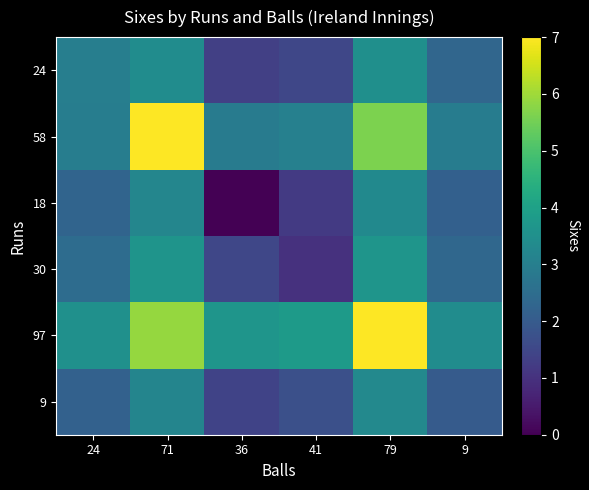

Rank the series at 41 from lowest to highest value.

30, 18, 24, 9, 58, 97